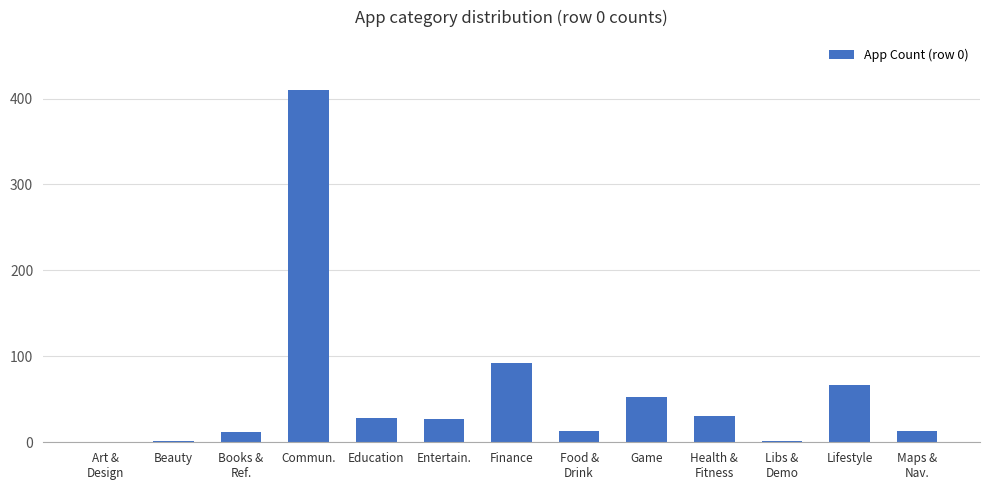

How many series are shown in this chart?

1